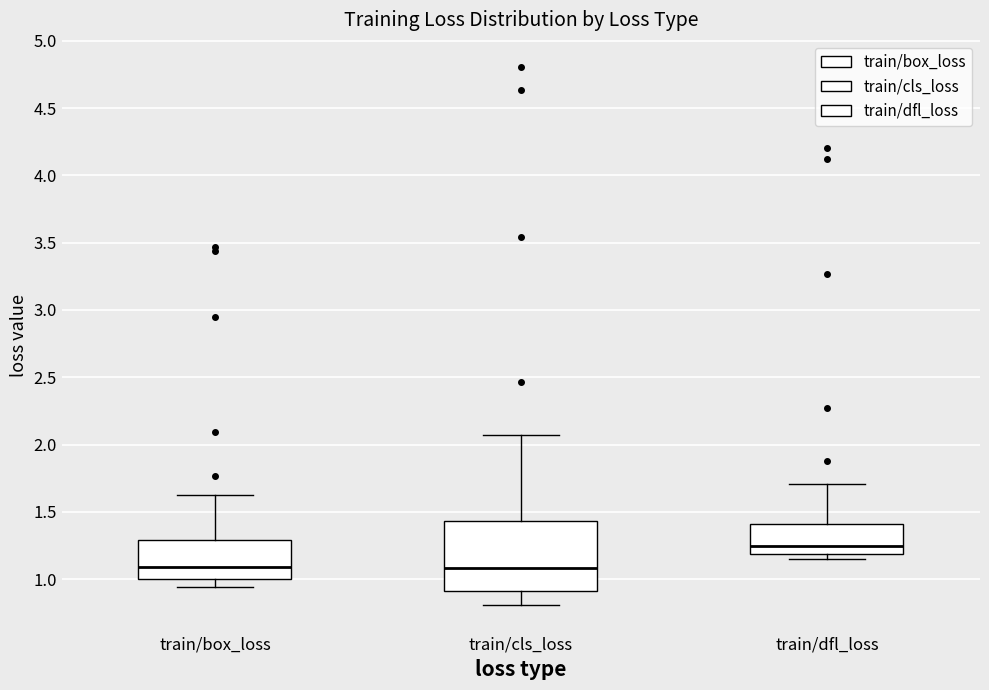

Reading left to right, read every box against the y-axis: the position of its median line, the range the box covers, and the ends of its whiskers. The values are not printed on the chart, so give them approximately, as read against the axis.

train/box_loss: median 1.10, box 1.00 to 1.30, whiskers 0.95 to 1.65
train/cls_loss: median 1.10, box 0.90 to 1.45, whiskers 0.80 to 2.05
train/dfl_loss: median 1.25, box 1.20 to 1.40, whiskers 1.15 to 1.70